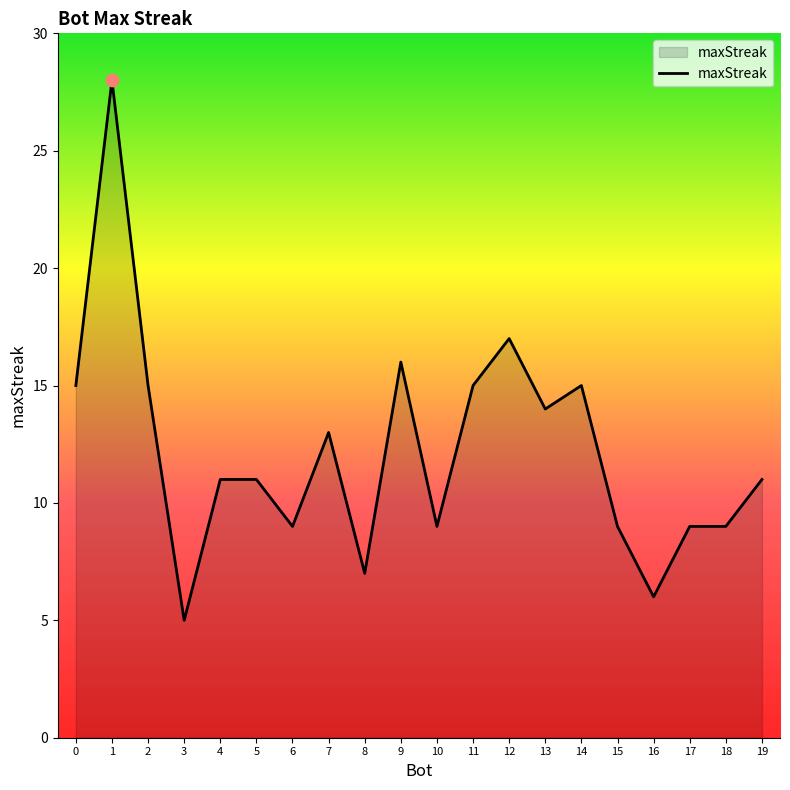

What is the change in value from 13 to 17?

-5